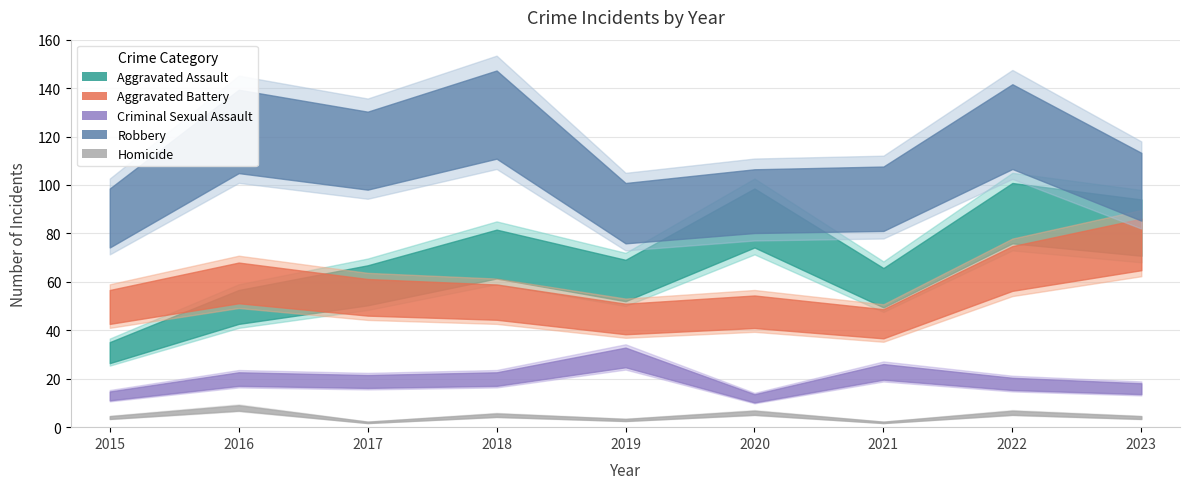

Is the value of Criminal Sexual Assault at 2023 greater than the value of Aggravated Battery at 2019?

No